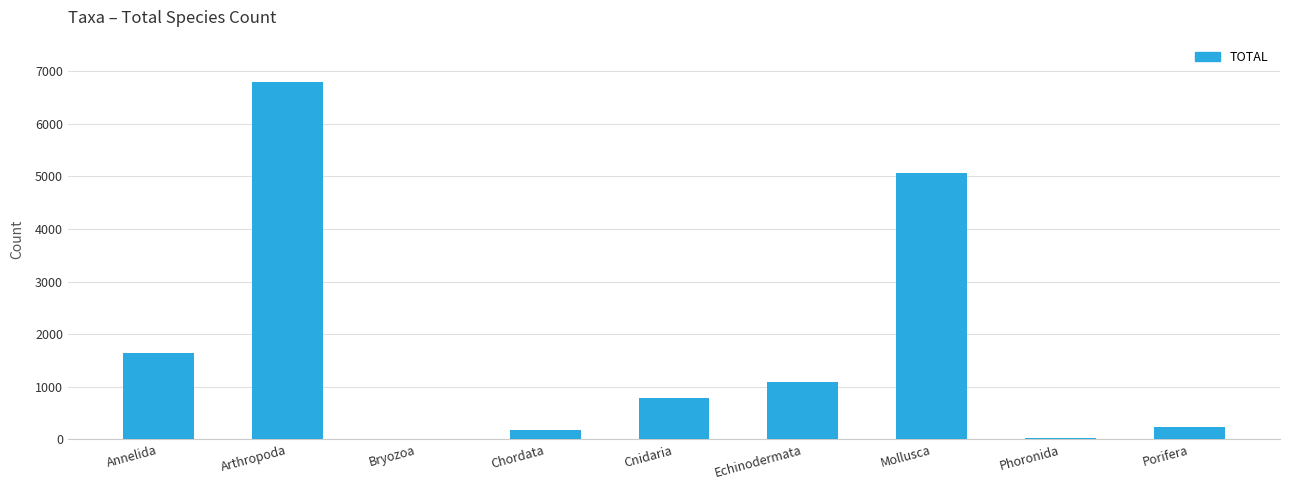

Are the bars horizontal?

No